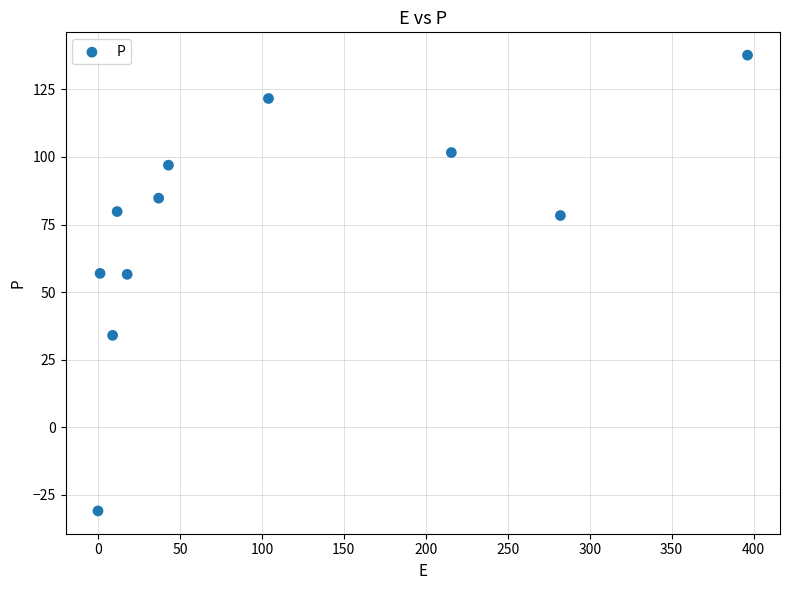

What is the average Y value?

74.3